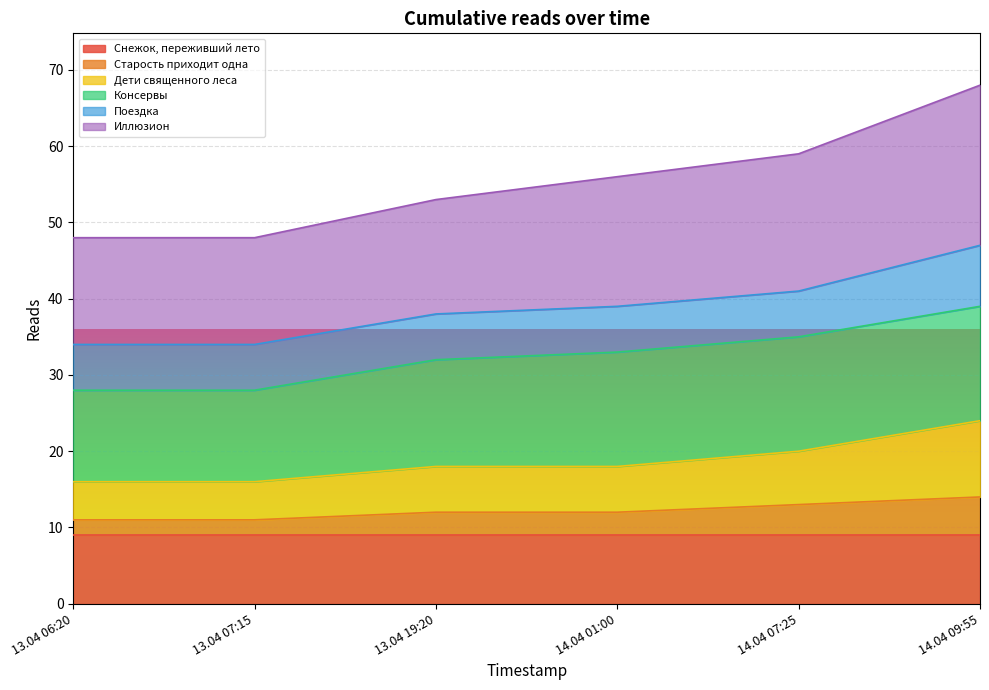

Is it true that Иллюзион equals 94 at 14.04 07:25?

False